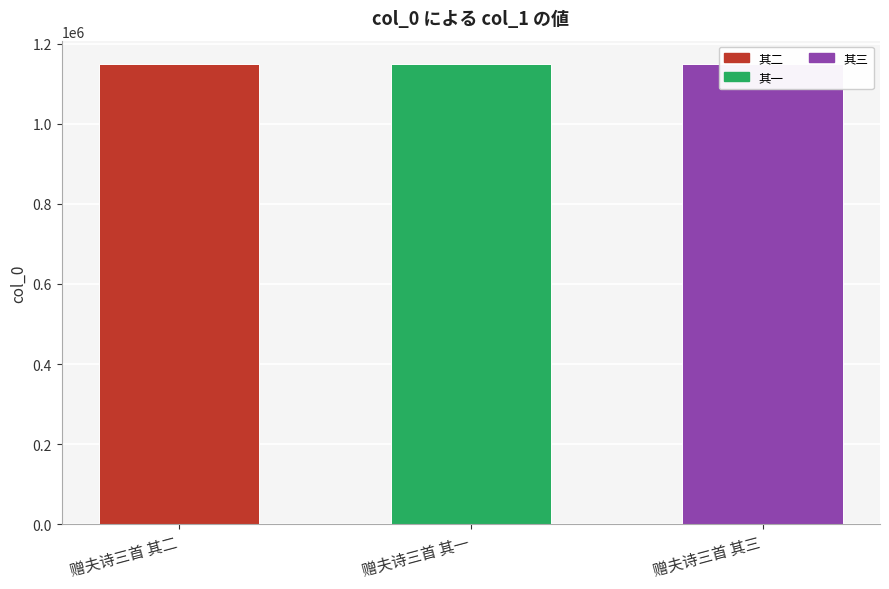

Rank the categories by value from highest to lowest.

赠夫诗三首 其三, 赠夫诗三首 其二, 赠夫诗三首 其一